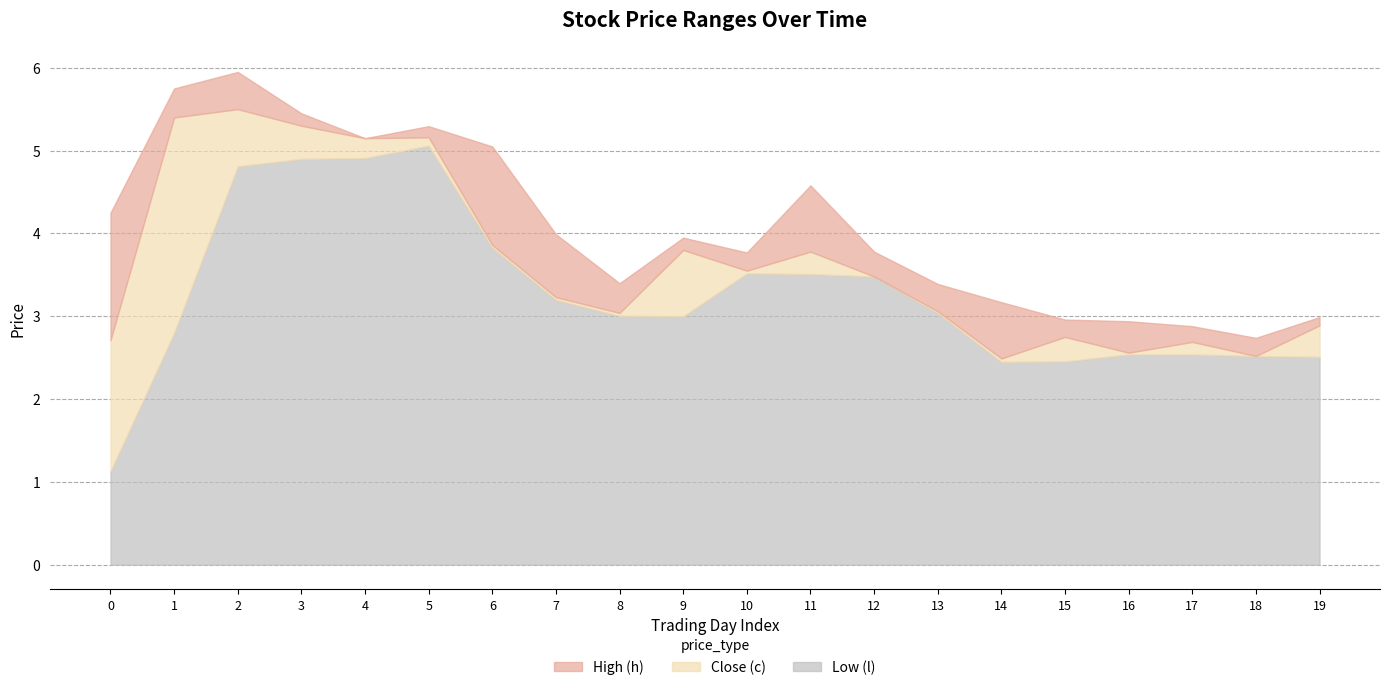

Reading left to right, list all the values displayed in this chart.

High (h): 4.2	5.8	6.0	5.5	5.2	5.3	5.0	4.0	3.4	3.9	3.8	4.6	3.8	3.4	3.2	3.0	2.9	2.9	2.7	3.0
Close (c): 2.7	5.4	5.5	5.3	5.2	5.2	3.9	3.2	3.0	3.8	3.5	3.8	3.5	3.1	2.5	2.8	2.6	2.7	2.5	2.9
Low (l): 1.1	2.8	4.8	4.9	4.9	5.1	3.8	3.2	3.0	3.0	3.5	3.5	3.5	3.0	2.5	2.5	2.5	2.5	2.5	2.5